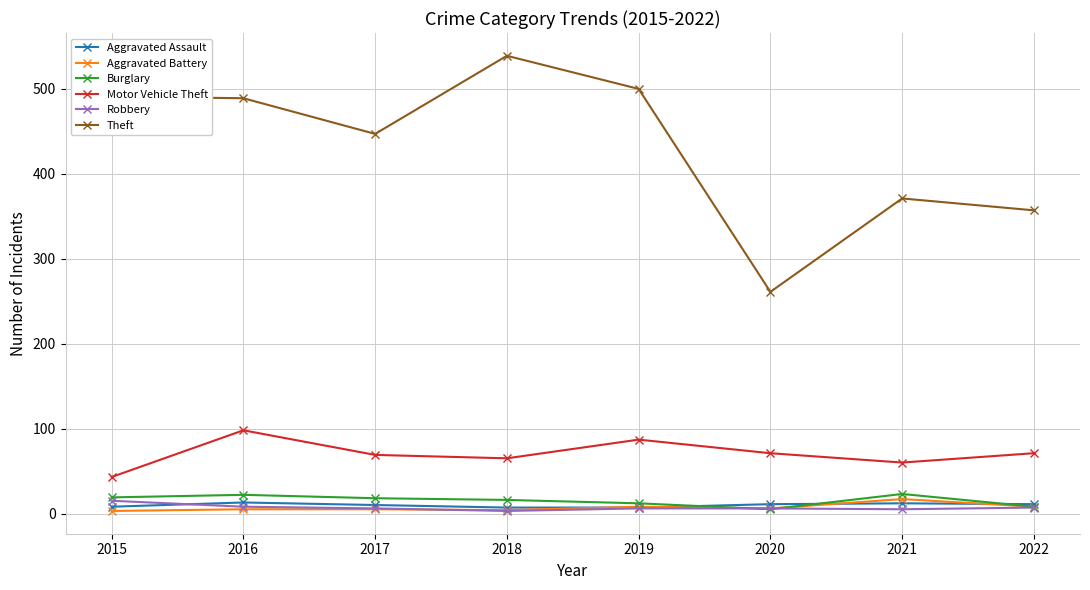

The Aggravated Assault series shows 12 at 2021. True or false?

True